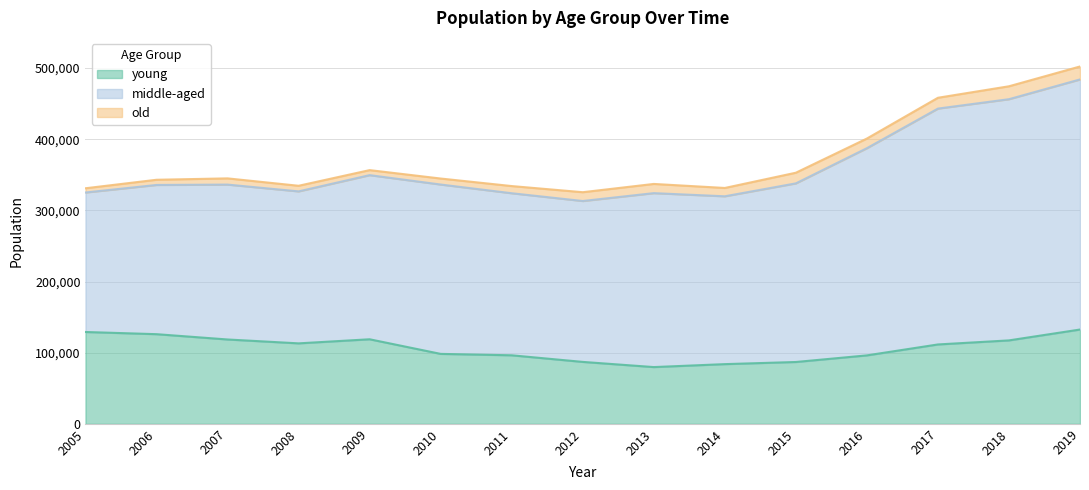

What are all the series names shown in the legend?

young, middle-aged, old